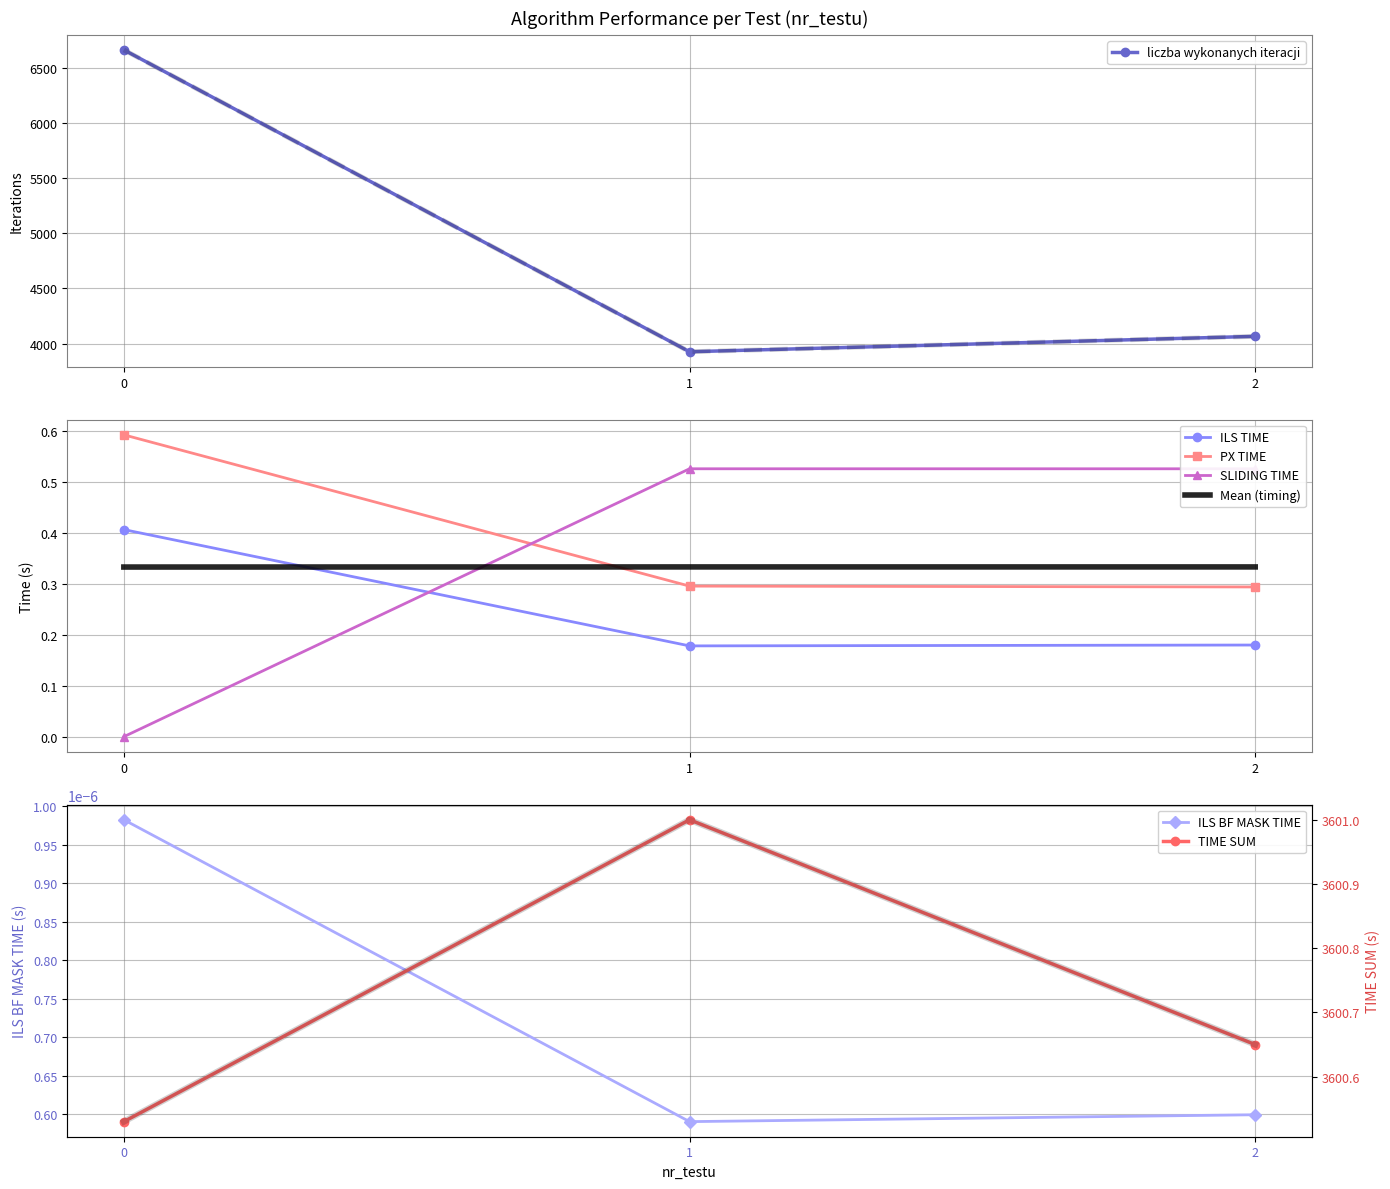

True or false: TIME SUM has a value of 3601.0 at 1.

True